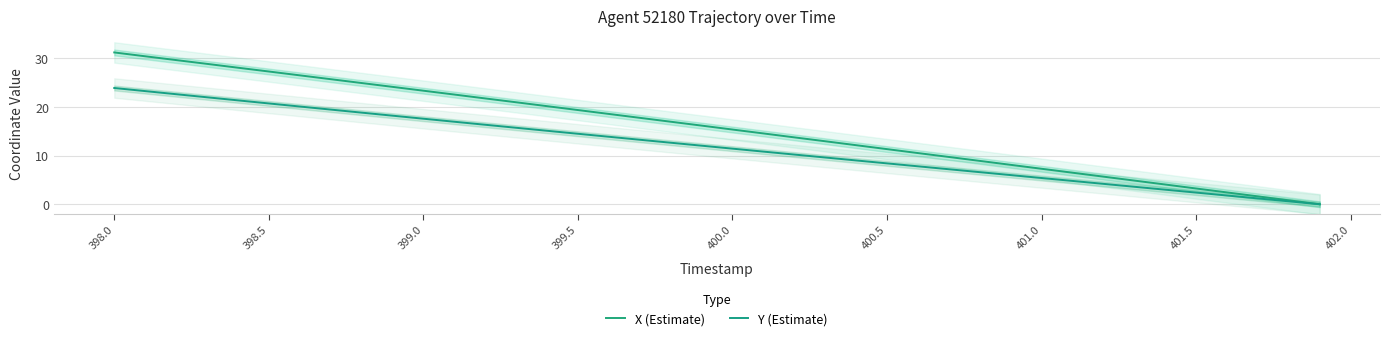

Which category has the highest value across all series?

398.0